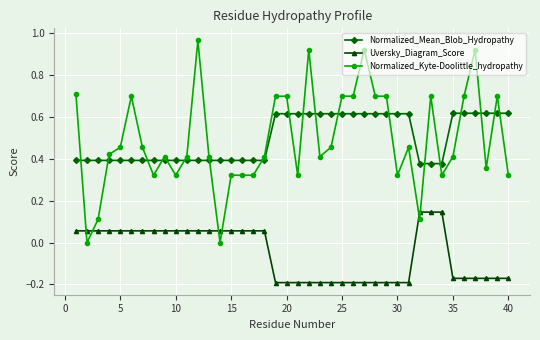

Which series has the widest spread of values?

Normalized_Kyte-Doolittle_hydropathy